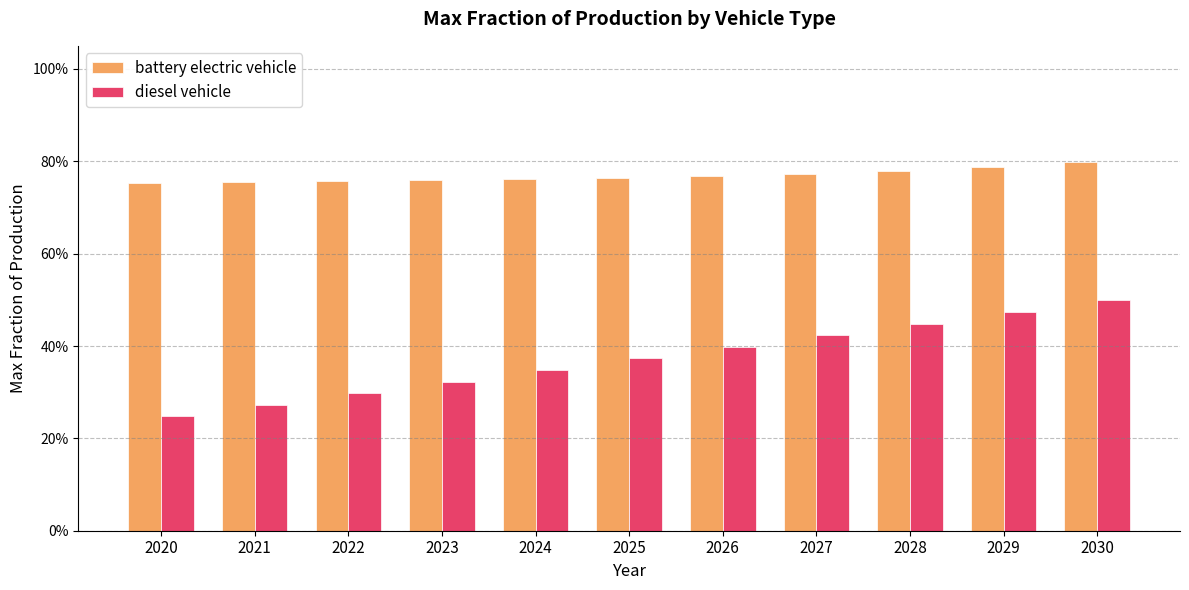

Reading left to right, transcribe all the data shown in this chart.

battery electric vehicle: 2020=0.8	2021=0.8	2022=0.8	2023=0.8	2024=0.8	2025=0.8	2026=0.8	2027=0.8	2028=0.8	2029=0.8	2030=0.8
diesel vehicle: 2020=0.2	2021=0.3	2022=0.3	2023=0.3	2024=0.3	2025=0.4	2026=0.4	2027=0.4	2028=0.4	2029=0.5	2030=0.5